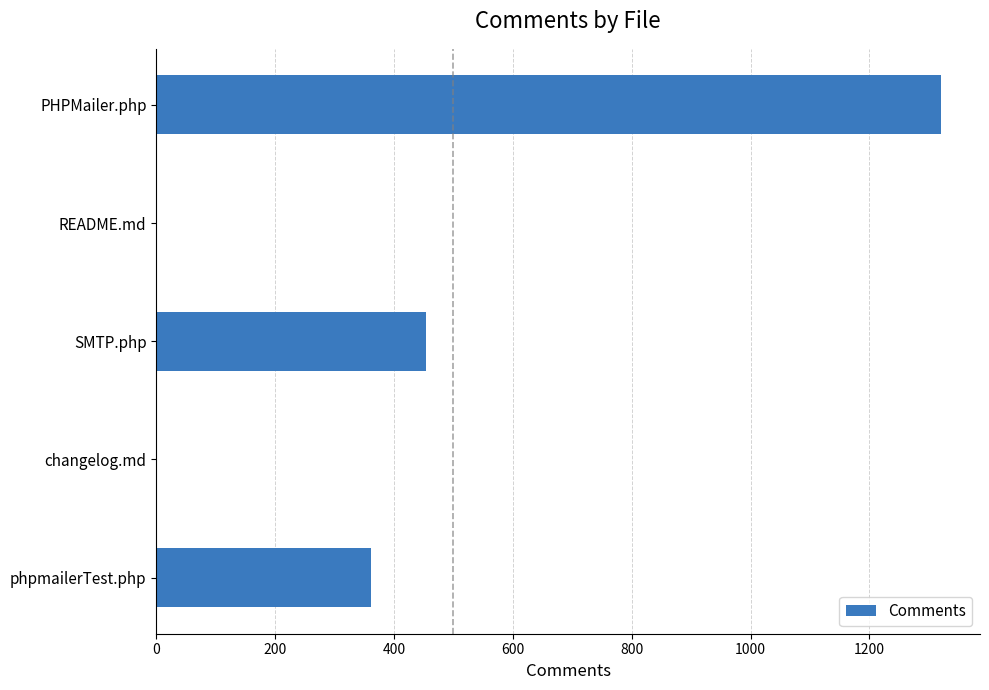

Is it true that the value at PHPMailer.php is 1320?

True